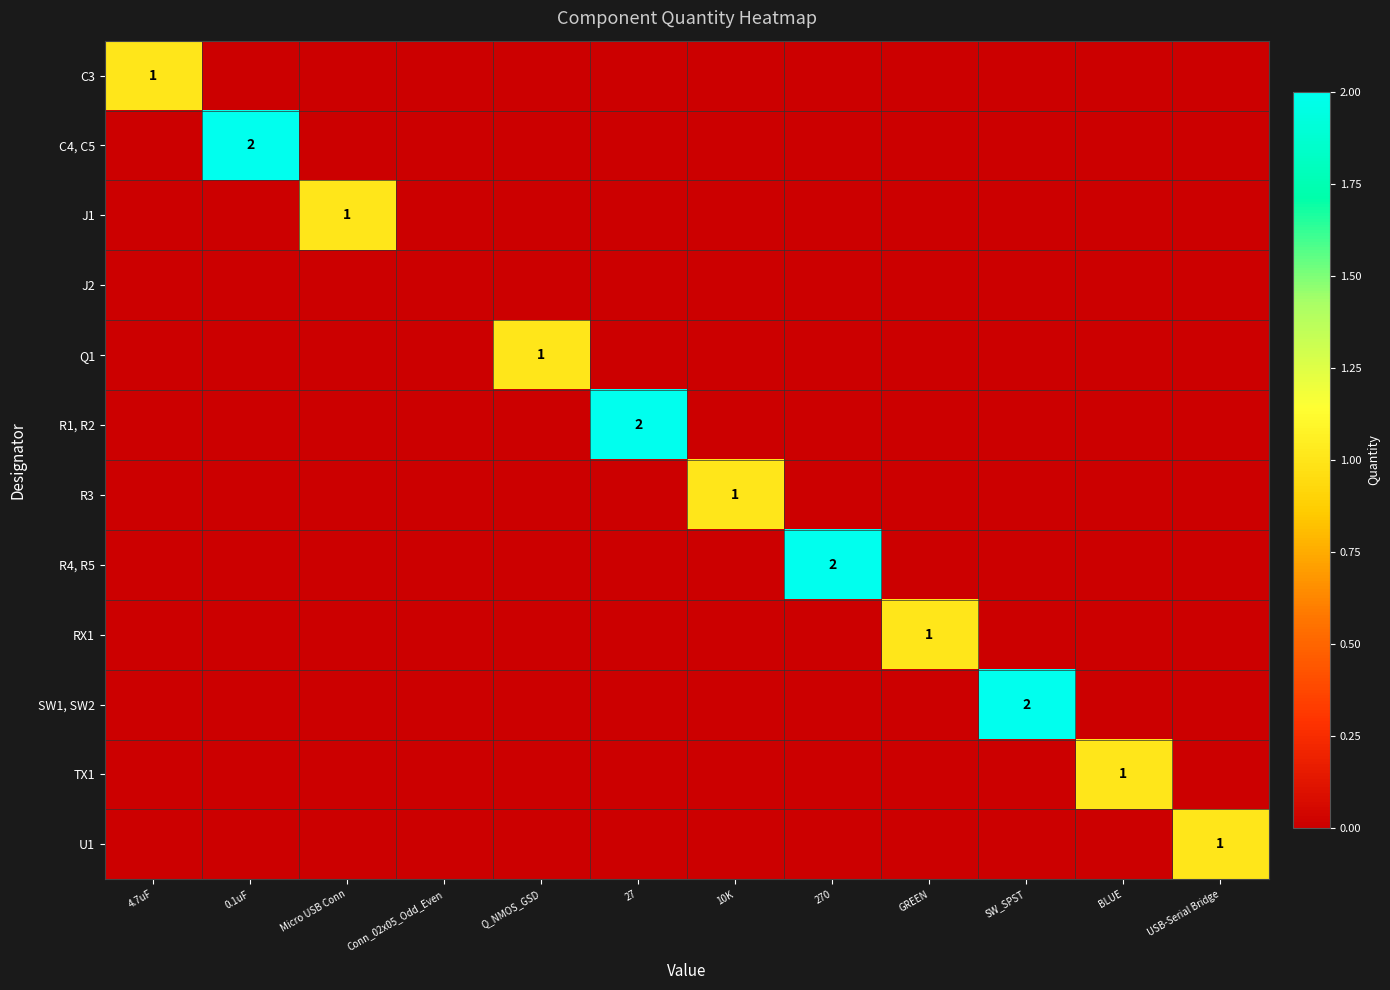

The value of R3 at 10K is 2. True or false?

False